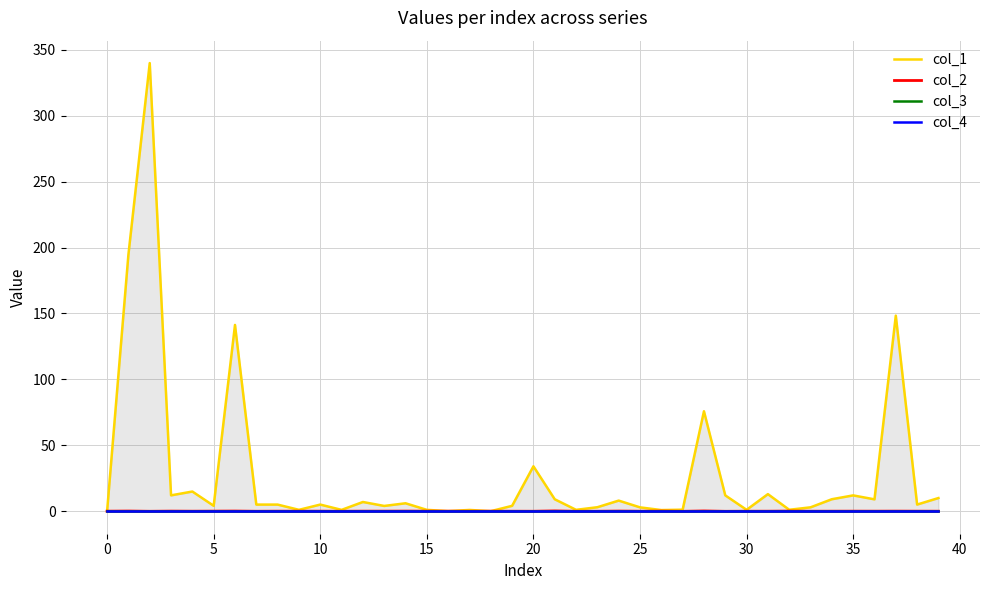

At which category does the chart reach its minimum across all series?

27